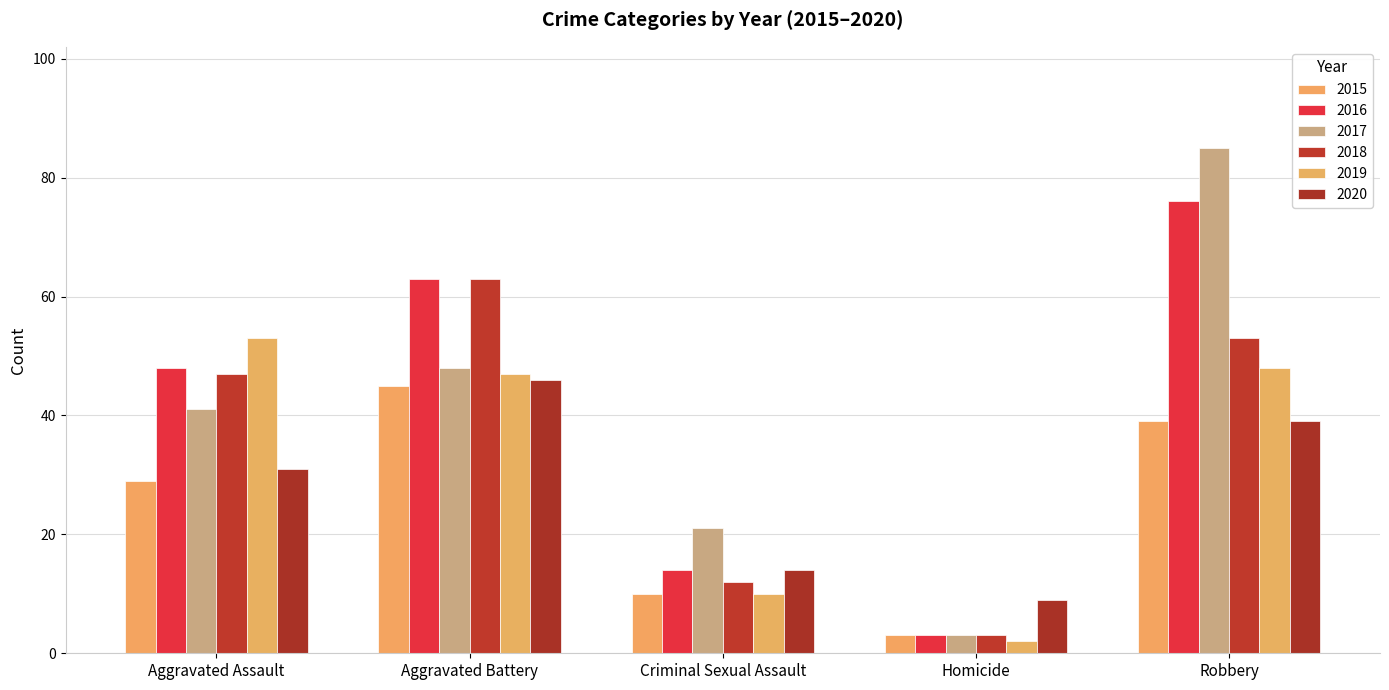

What is the maximum value for 2016?

76